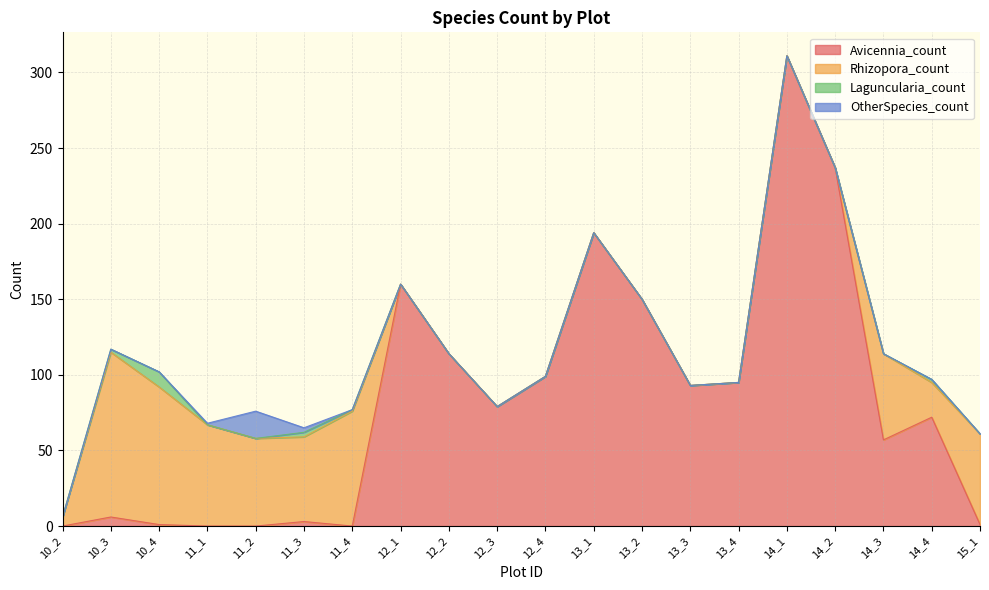

True or false: Rhizopora_count and Laguncularia_count intersect in this chart.

False